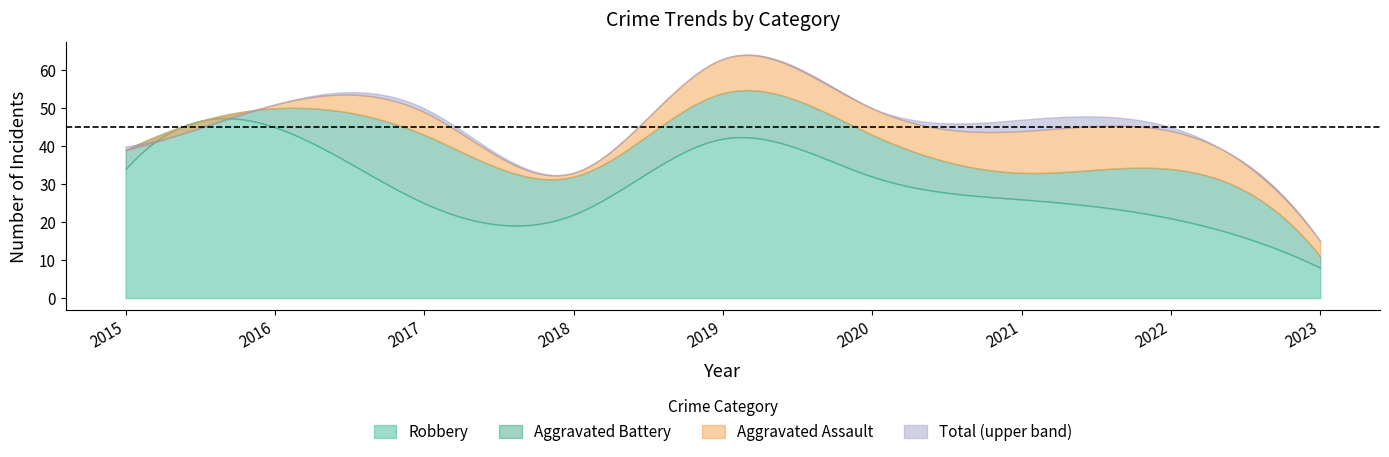

What is the value of the Aggravated Assault point at the 4th from the left?

1